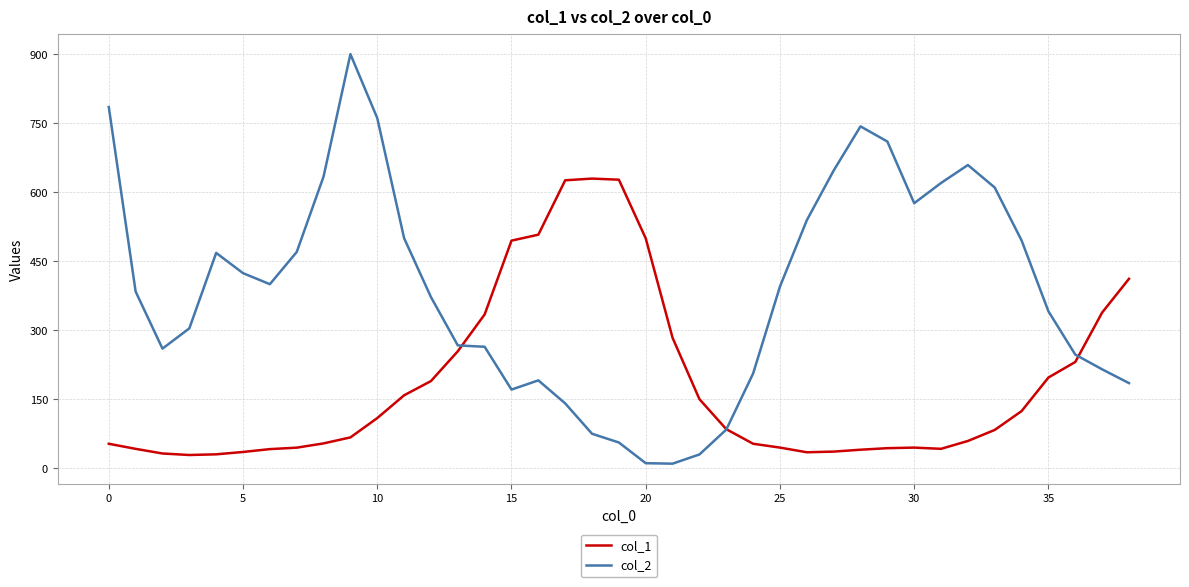

Rank the series by their maximum value, from highest to lowest.

col_2, col_1